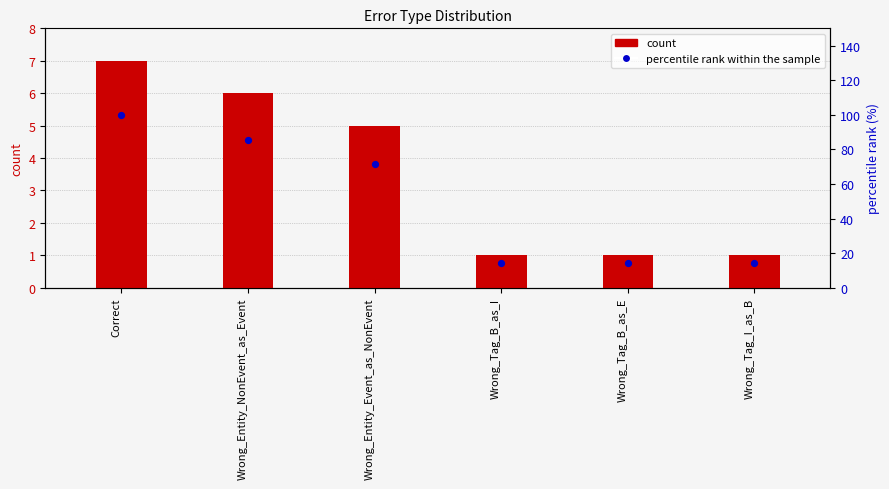

At how many categories does at least one series exceed 11?

6